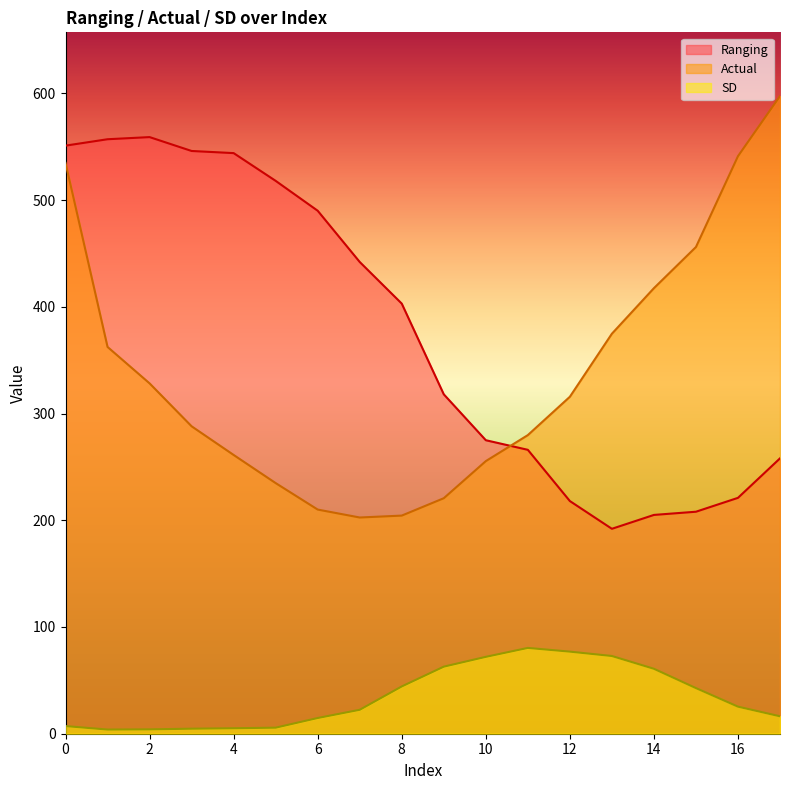

What is the maximum value for Ranging?

559.0